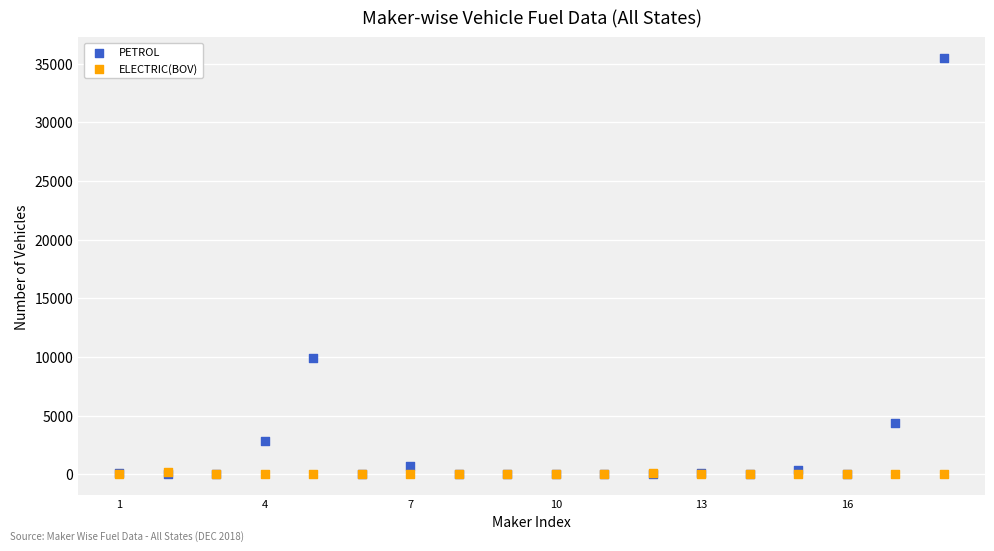

What are all the series names shown in the legend?

PETROL, ELECTRIC(BOV)